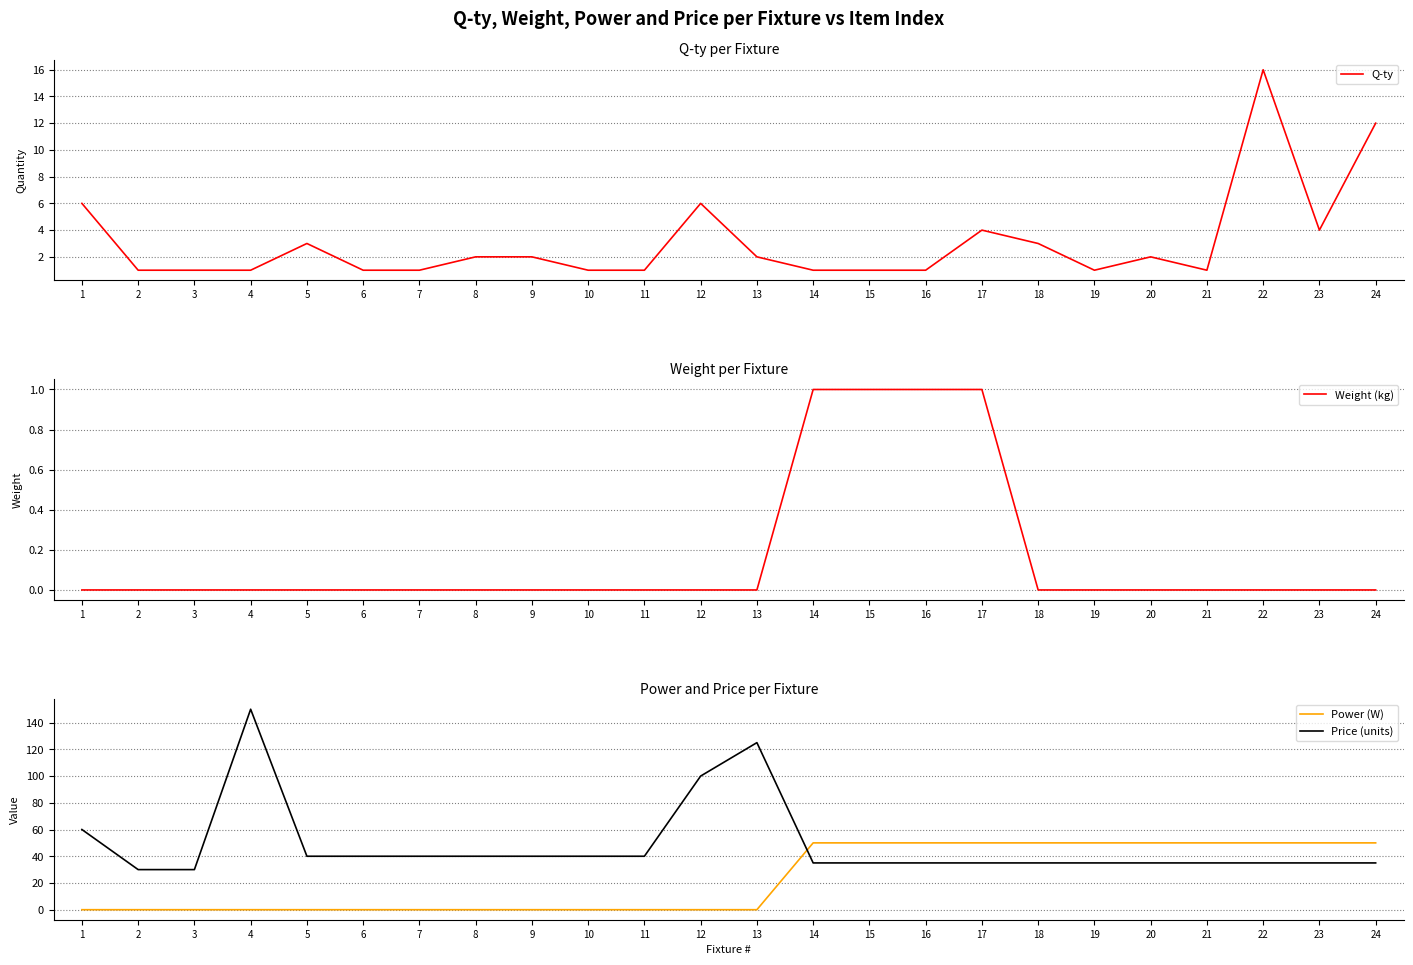

True or false: Price (units) has a value of 58 at 8.

False